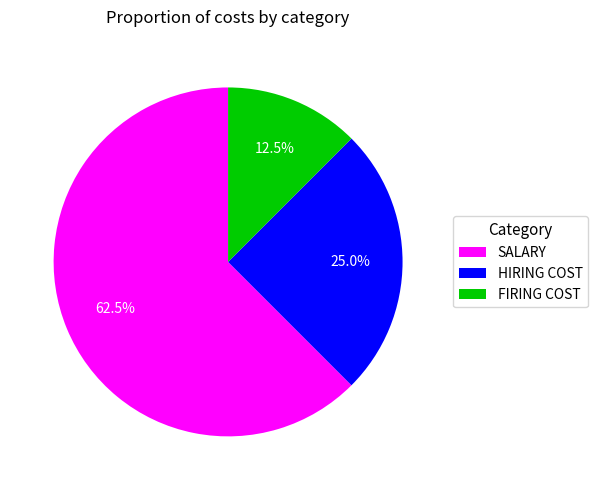

How many segments does this pie chart have?

3